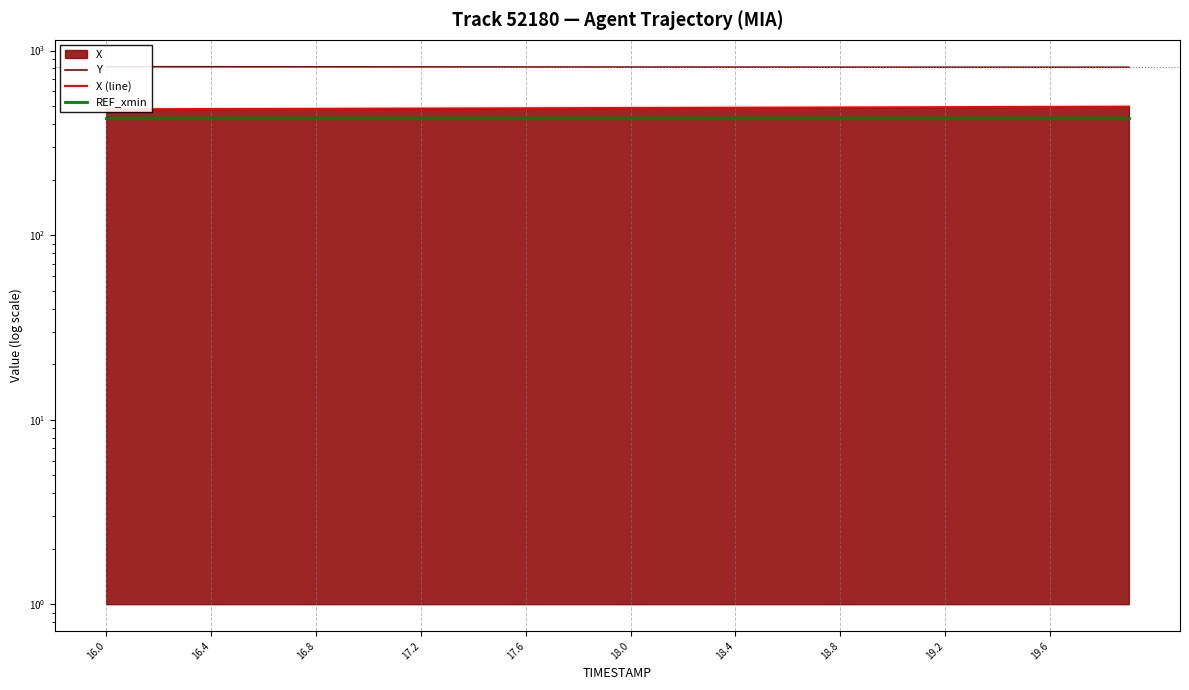

How many data points in Y are less than 813?

14